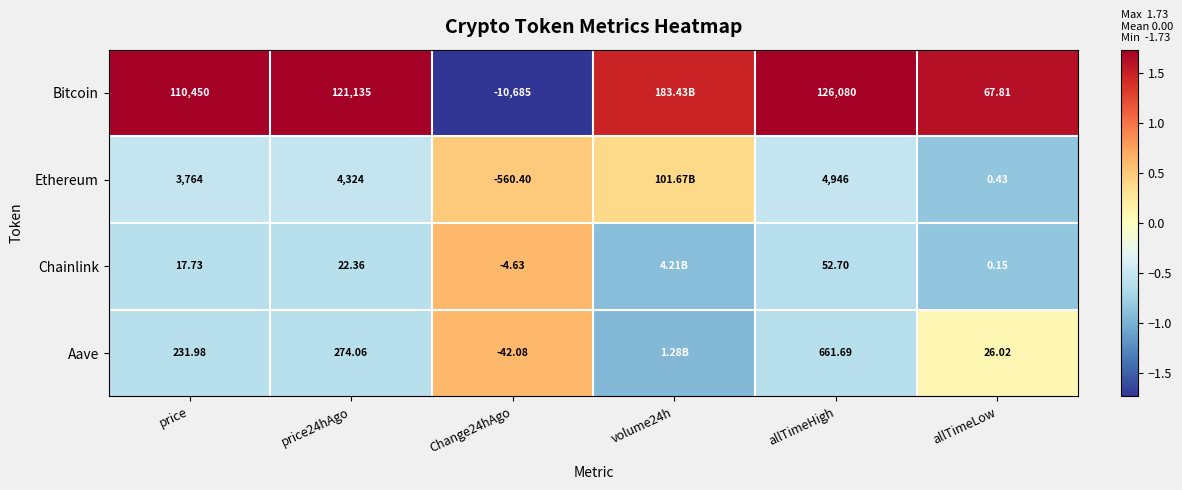

At price24hAgo, list the series in order from smallest to largest.

Chainlink, Aave, Ethereum, Bitcoin